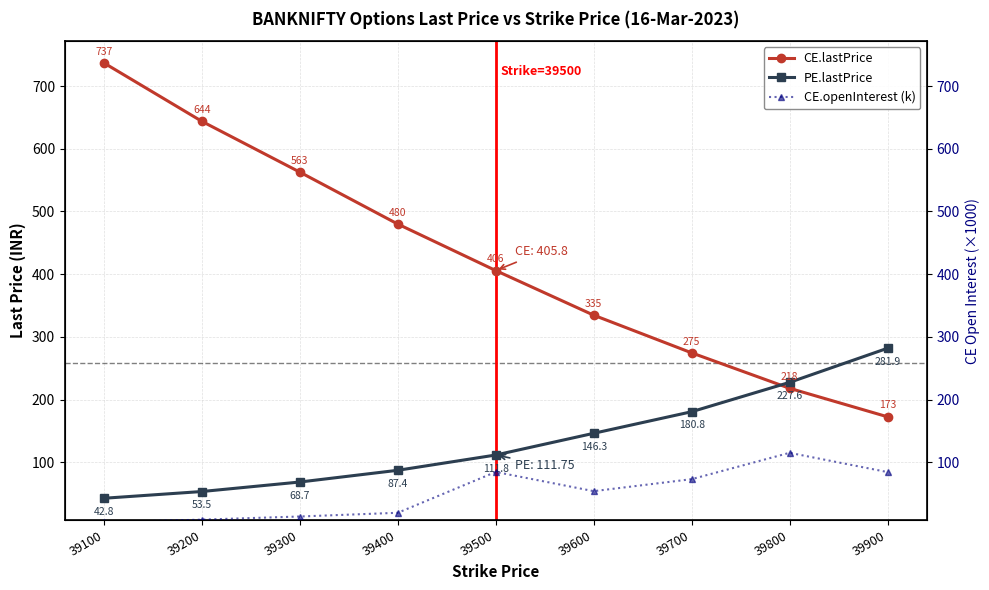

Where do PE.lastPrice and CE.lastPrice first cross each other?

39700 and 39800